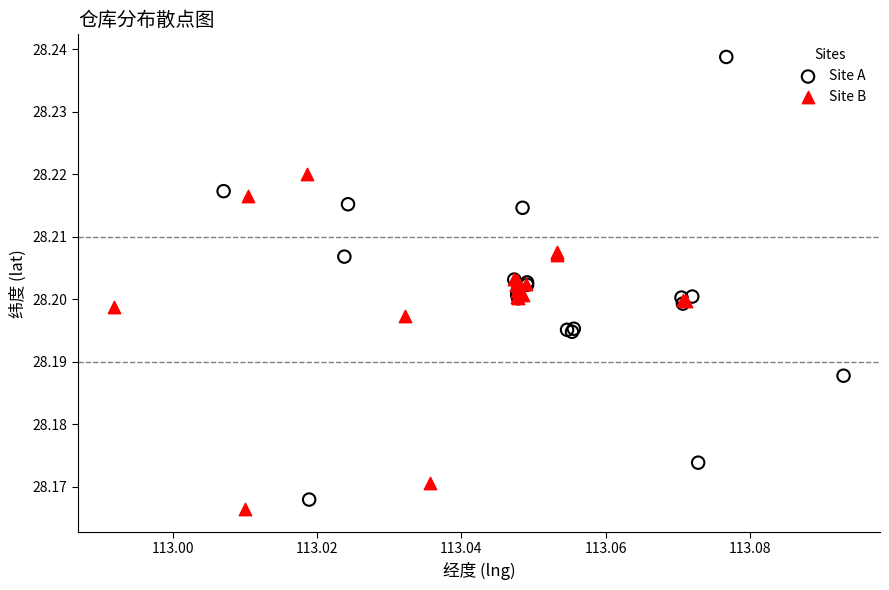

Which series contains the highest Y value?

Site A